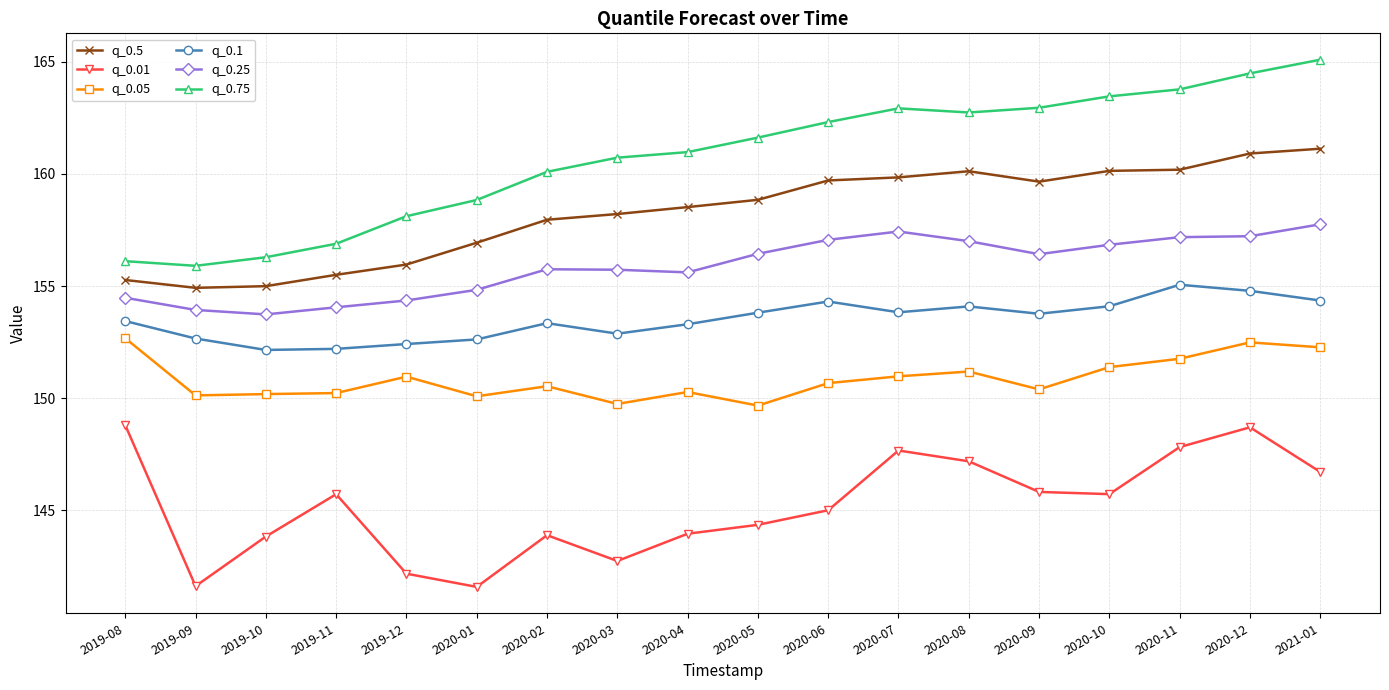

True or false: q_0.75 and q_0.05 intersect in this chart.

False